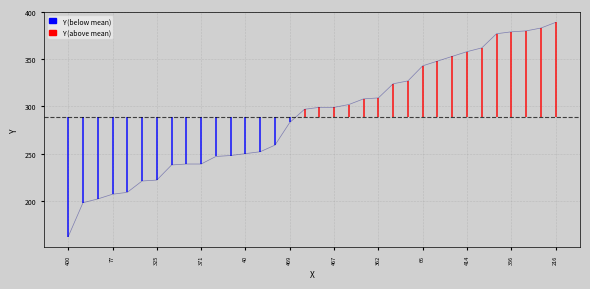

Does the chart have visible grid lines?

Yes